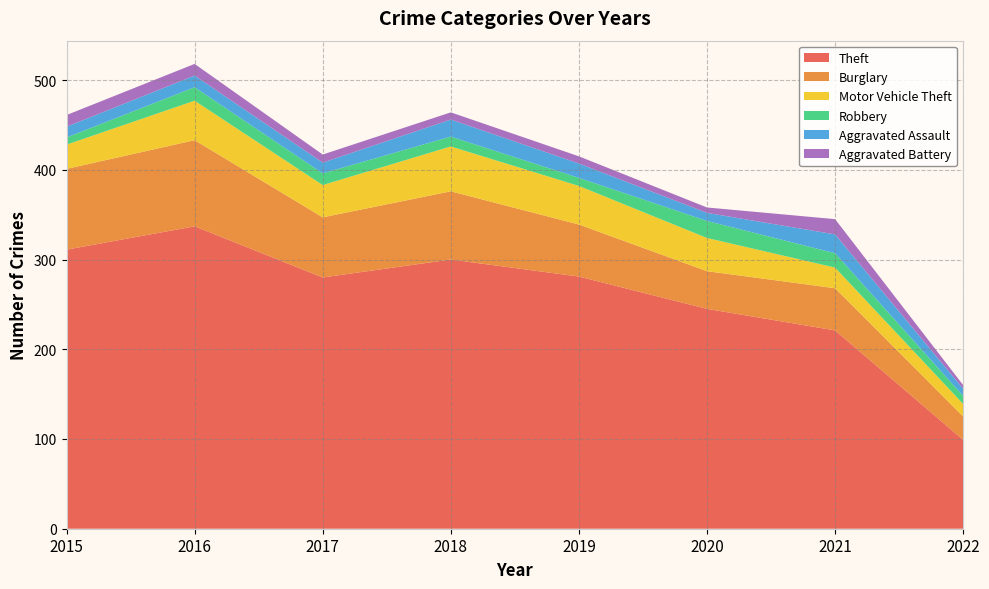

Reading left to right, extract all data points from this chart.

Theft: 311	337	280	300	281	245	221	99
Burglary: 90	96	67	76	58	42	47	26
Motor Vehicle Theft: 27	44	36	50	43	37	23	14
Robbery: 8	15	13	11	9	19	16	9
Aggravated Assault: 12	13	12	19	16	9	21	8
Aggravated Battery: 13	13	9	8	8	6	17	4